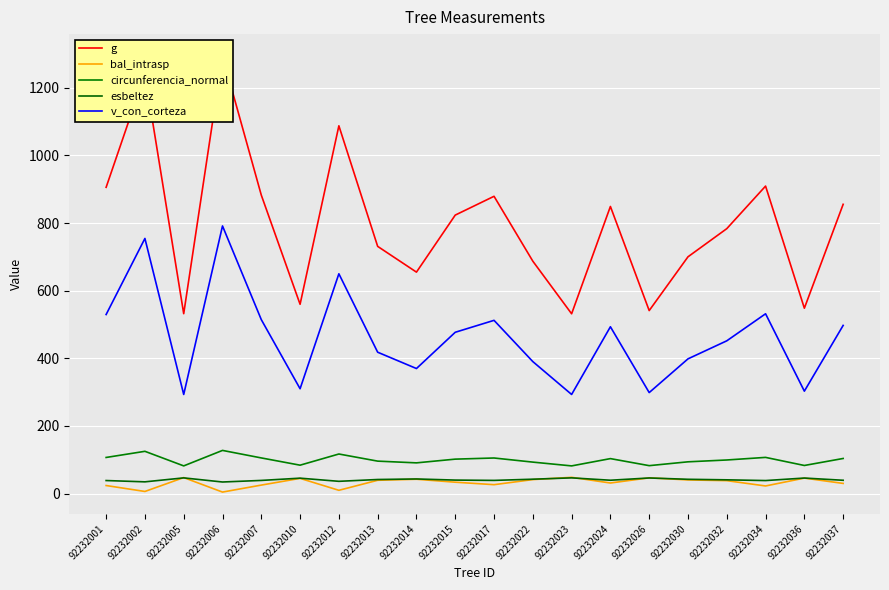

What is the value of the v_con_corteza point at the 20th from the left?

497.2